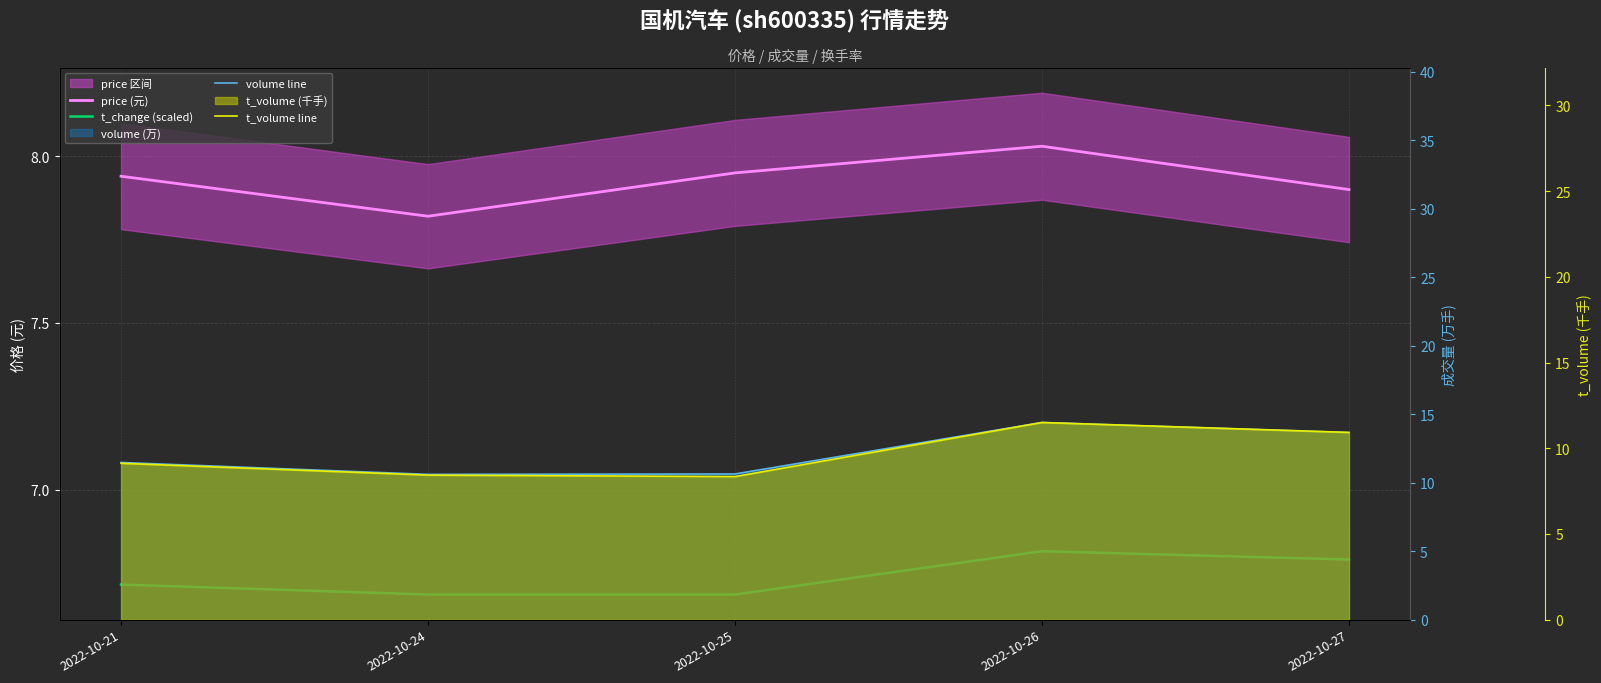

At which category does t_change (scaled) reach its first local peak?

2022-10-26